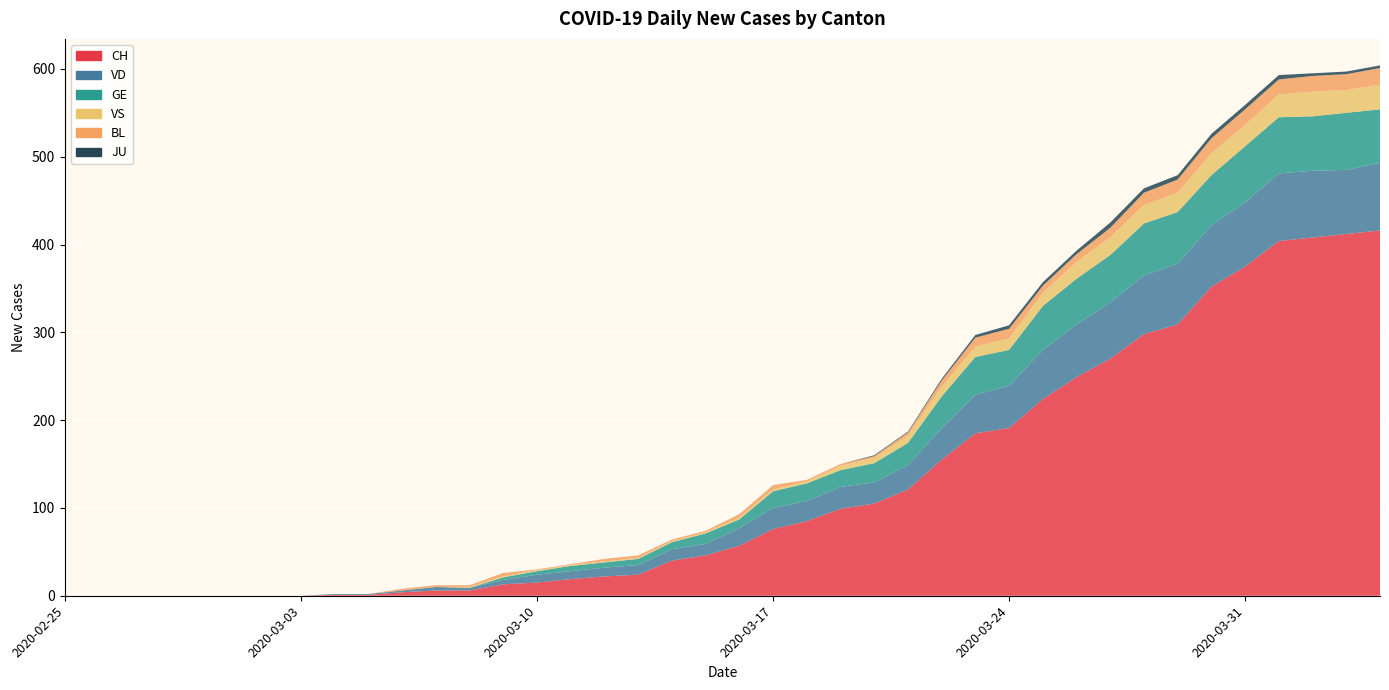

Reading left to right, what are all the values shown in this chart?

CH: 2020-02-25=0	2020-02-26=0	2020-02-27=0	2020-02-28=0	2020-02-29=0	2020-03-01=0	2020-03-02=0	2020-03-03=0	2020-03-04=1	2020-03-05=1	2020-03-06=4	2020-03-07=6	2020-03-08=6	2020-03-09=13	2020-03-10=15	2020-03-11=19	2020-03-12=22	2020-03-13=24	2020-03-14=40	2020-03-15=46	2020-03-16=57	2020-03-17=76	2020-03-18=85	2020-03-19=99	2020-03-20=105	2020-03-21=121	2020-03-22=155	2020-03-23=185	2020-03-24=191	2020-03-25=224	2020-03-26=249	2020-03-27=270	2020-03-28=298	2020-03-29=309	2020-03-30=352	2020-03-31=375	2020-04-01=404	2020-04-02=408	2020-04-03=412	2020-04-04=416
VD: 2020-02-25=0	2020-02-26=0	2020-02-27=0	2020-02-28=0	2020-02-29=0	2020-03-01=0	2020-03-02=0	2020-03-03=0	2020-03-04=1	2020-03-05=1	2020-03-06=2	2020-03-07=4	2020-03-08=3	2020-03-09=5	2020-03-10=9	2020-03-11=9	2020-03-12=10	2020-03-13=11	2020-03-14=13	2020-03-15=13	2020-03-16=20	2020-03-17=24	2020-03-18=23	2020-03-19=25	2020-03-20=24	2020-03-21=28	2020-03-22=36	2020-03-23=44	2020-03-24=48	2020-03-25=56	2020-03-26=60	2020-03-27=64	2020-03-28=67	2020-03-29=69	2020-03-30=70	2020-03-31=73	2020-04-01=77	2020-04-02=76	2020-04-03=73	2020-04-04=77
GE: 2020-02-25=0	2020-02-26=0	2020-02-27=0	2020-02-28=0	2020-02-29=0	2020-03-01=0	2020-03-02=0	2020-03-03=0	2020-03-04=0	2020-03-05=0	2020-03-06=0	2020-03-07=0	2020-03-08=0	2020-03-09=3	2020-03-10=4	2020-03-11=6	2020-03-12=6	2020-03-13=7	2020-03-14=8	2020-03-15=12	2020-03-16=10	2020-03-17=19	2020-03-18=20	2020-03-19=19	2020-03-20=22	2020-03-21=25	2020-03-22=36	2020-03-23=43	2020-03-24=41	2020-03-25=50	2020-03-26=52	2020-03-27=54	2020-03-28=59	2020-03-29=59	2020-03-30=57	2020-03-31=64	2020-04-01=64	2020-04-02=62	2020-04-03=65	2020-04-04=61
VS: 2020-02-25=0	2020-02-26=0	2020-02-27=0	2020-02-28=0	2020-02-29=0	2020-03-01=0	2020-03-02=0	2020-03-03=0	2020-03-04=0	2020-03-05=0	2020-03-06=0	2020-03-07=0	2020-03-08=1	2020-03-09=1	2020-03-10=1	2020-03-11=1	2020-03-12=1	2020-03-13=1	2020-03-14=1	2020-03-15=1	2020-03-16=2	2020-03-17=2	2020-03-18=2	2020-03-19=5	2020-03-20=6	2020-03-21=8	2020-03-22=11	2020-03-23=12	2020-03-24=13	2020-03-25=15	2020-03-26=19	2020-03-27=20	2020-03-28=21	2020-03-29=22	2020-03-30=25	2020-03-31=24	2020-04-01=26	2020-04-02=28	2020-04-03=26	2020-04-04=28
BL: 2020-02-25=0	2020-02-26=0	2020-02-27=0	2020-02-28=0	2020-02-29=0	2020-03-01=0	2020-03-02=0	2020-03-03=0	2020-03-04=0	2020-03-05=0	2020-03-06=2	2020-03-07=2	2020-03-08=2	2020-03-09=4	2020-03-10=1	2020-03-11=1	2020-03-12=3	2020-03-13=3	2020-03-14=2	2020-03-15=2	2020-03-16=4	2020-03-17=5	2020-03-18=2	2020-03-19=2	2020-03-20=2	2020-03-21=4	2020-03-22=7	2020-03-23=10	2020-03-24=11	2020-03-25=8	2020-03-26=9	2020-03-27=11	2020-03-28=14	2020-03-29=15	2020-03-30=17	2020-03-31=18	2020-04-01=17	2020-04-02=18	2020-04-03=18	2020-04-04=19
JU: 2020-02-25=0	2020-02-26=0	2020-02-27=0	2020-02-28=0	2020-02-29=0	2020-03-01=0	2020-03-02=0	2020-03-03=0	2020-03-04=0	2020-03-05=0	2020-03-06=0	2020-03-07=0	2020-03-08=0	2020-03-09=0	2020-03-10=0	2020-03-11=0	2020-03-12=0	2020-03-13=0	2020-03-14=0	2020-03-15=0	2020-03-16=0	2020-03-17=0	2020-03-18=0	2020-03-19=0	2020-03-20=1	2020-03-21=1	2020-03-22=2	2020-03-23=3	2020-03-24=4	2020-03-25=4	2020-03-26=4	2020-03-27=6	2020-03-28=5	2020-03-29=5	2020-03-30=5	2020-03-31=5	2020-04-01=5	2020-04-02=3	2020-04-03=3	2020-04-04=3